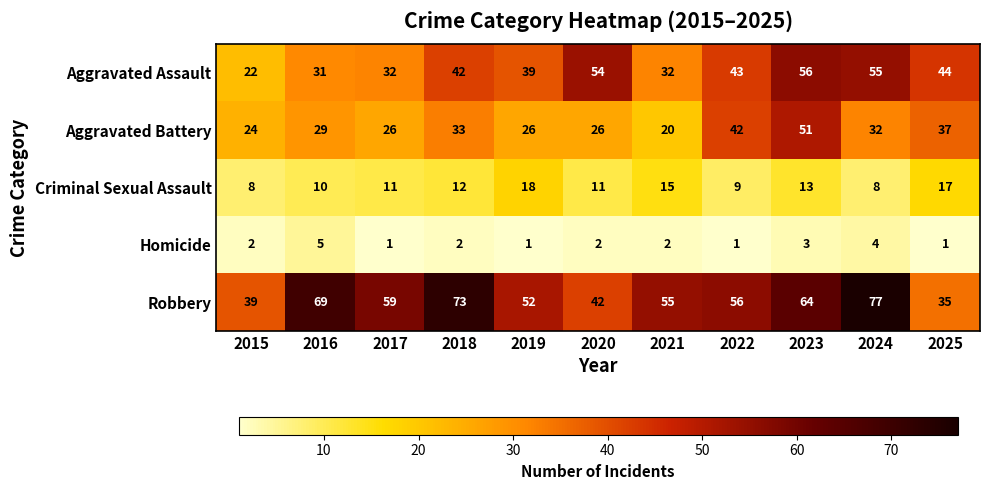

At which category does the chart reach its peak across all series?

2024